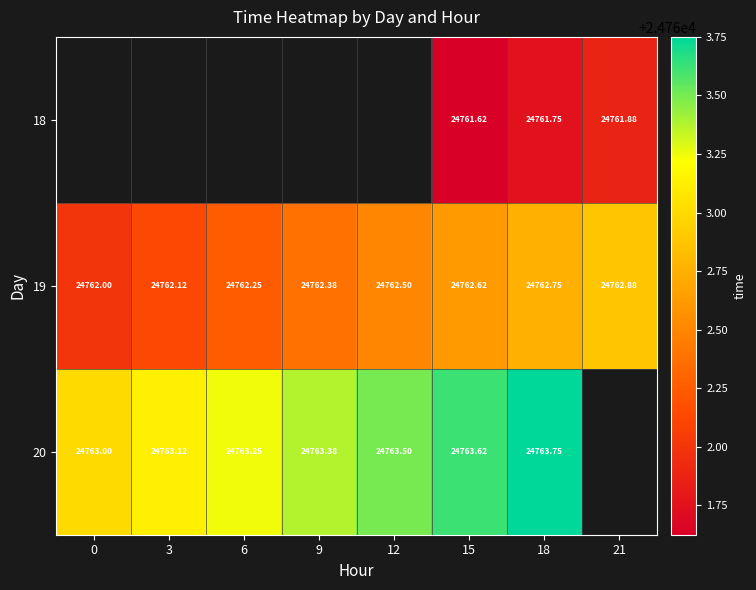

Is the value of 20 at 12 greater than the value of 18 at 21?

Yes